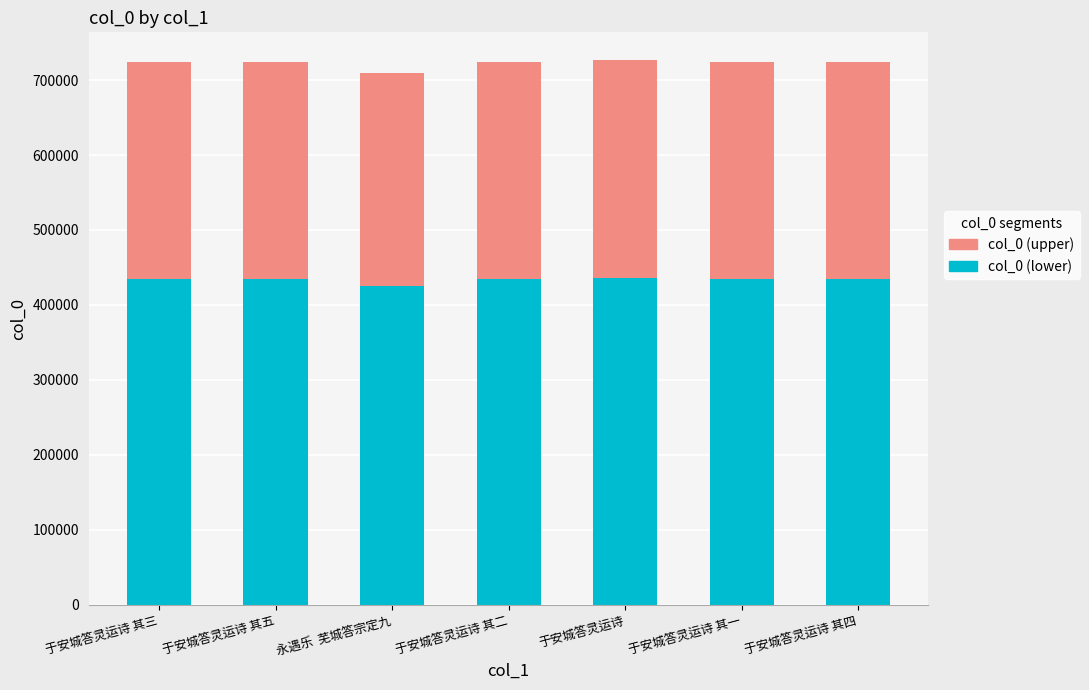

Is it true that col_0 (lower) equals 434706.0 at 于安城答灵运诗 其一?

True